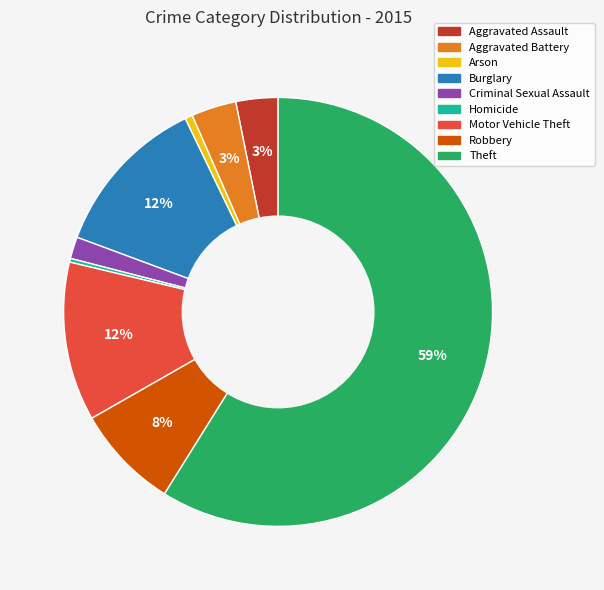

Is Theft the majority of the pie?

Yes